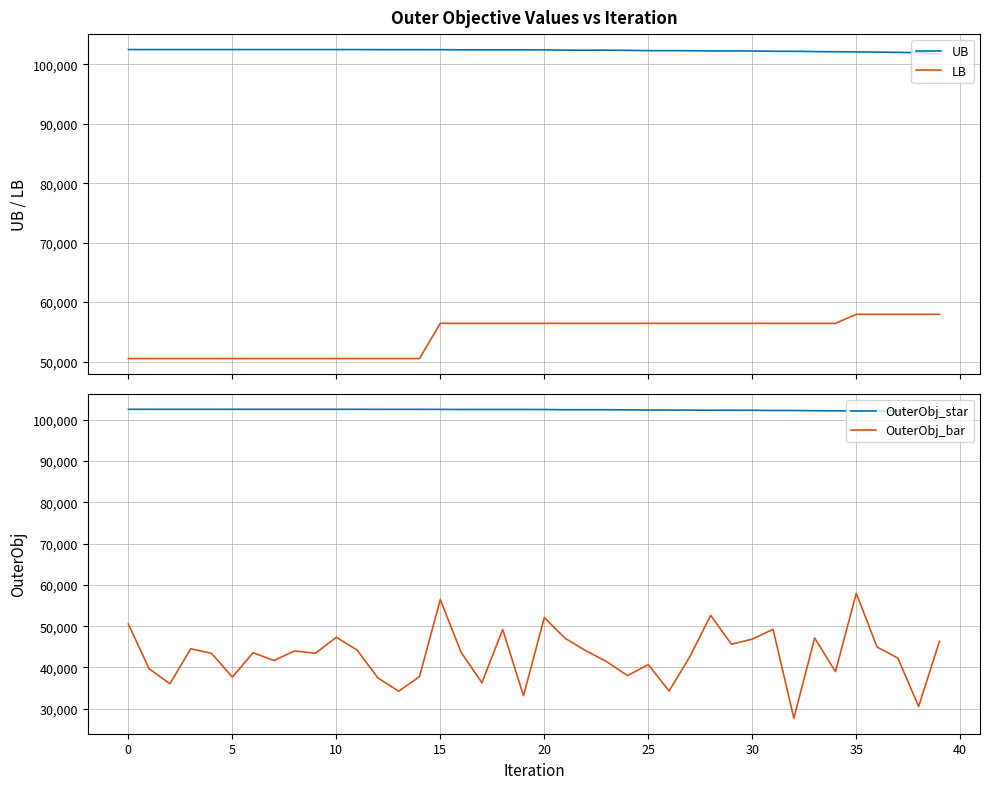

What is the difference between the maximum and minimum values in the UB series?

764